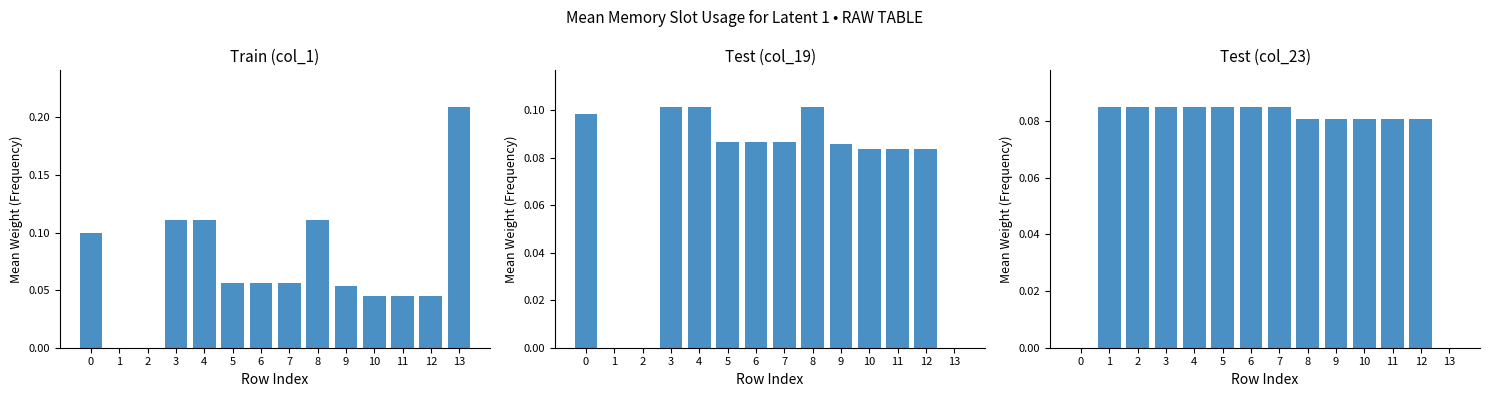

At 7, list the series in order from largest to smallest.

Test (col_19), Test (col_23), Train (col_1)